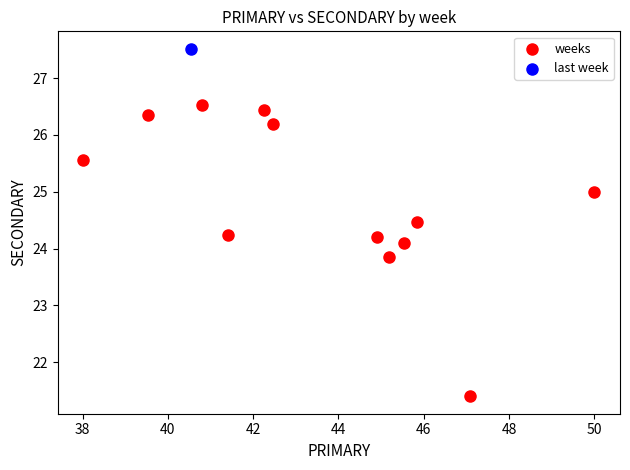

What are all the series names shown in the legend?

weeks, last week